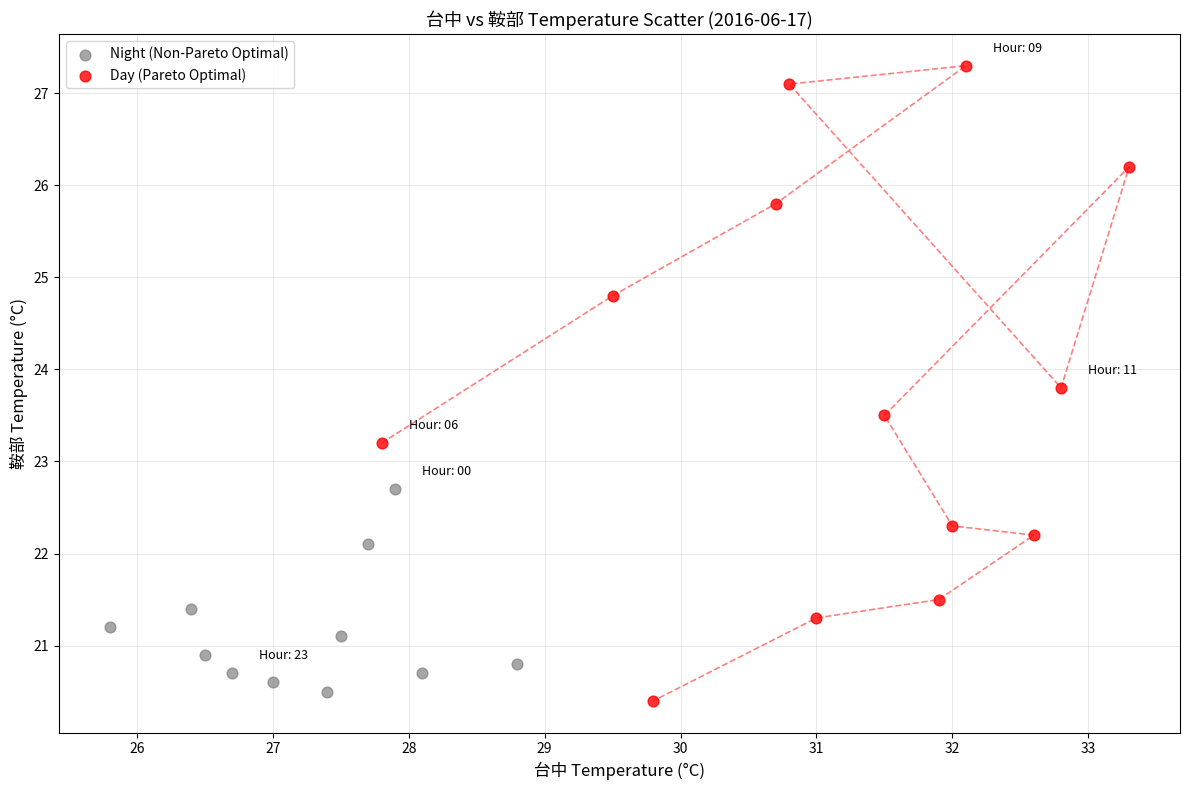

Which series contains the highest Y value?

Day (Pareto Optimal)